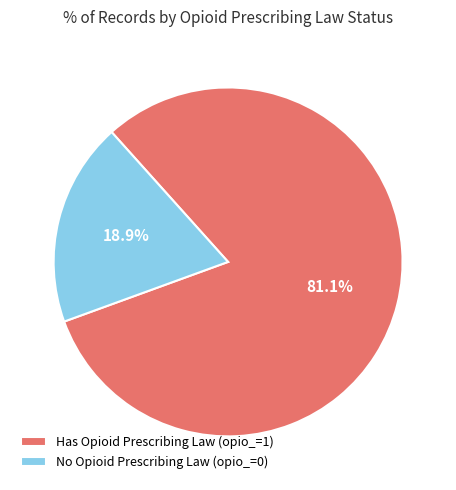

Which category has the biggest portion of the pie?

Has Opioid Prescribing Law (opio_=1)